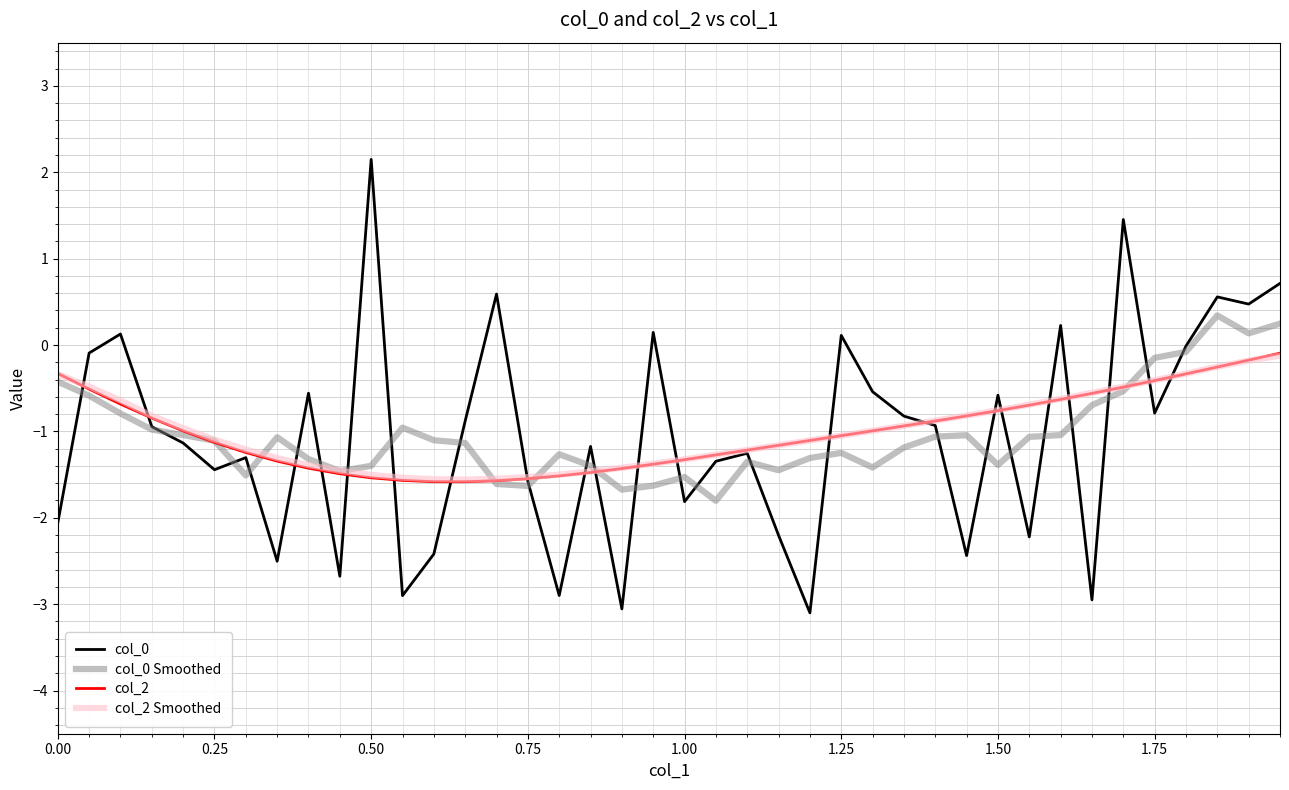

What is the minimum value for col_2?

-1.6